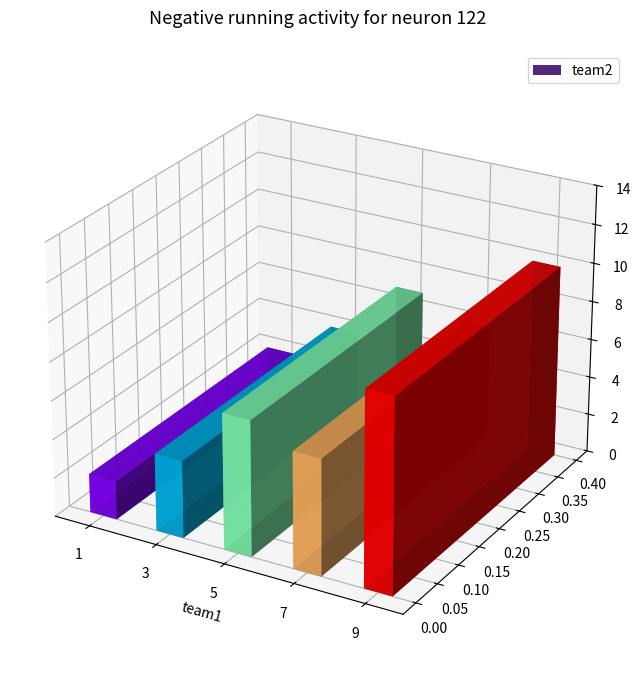

What is the approximate value at 5?

7